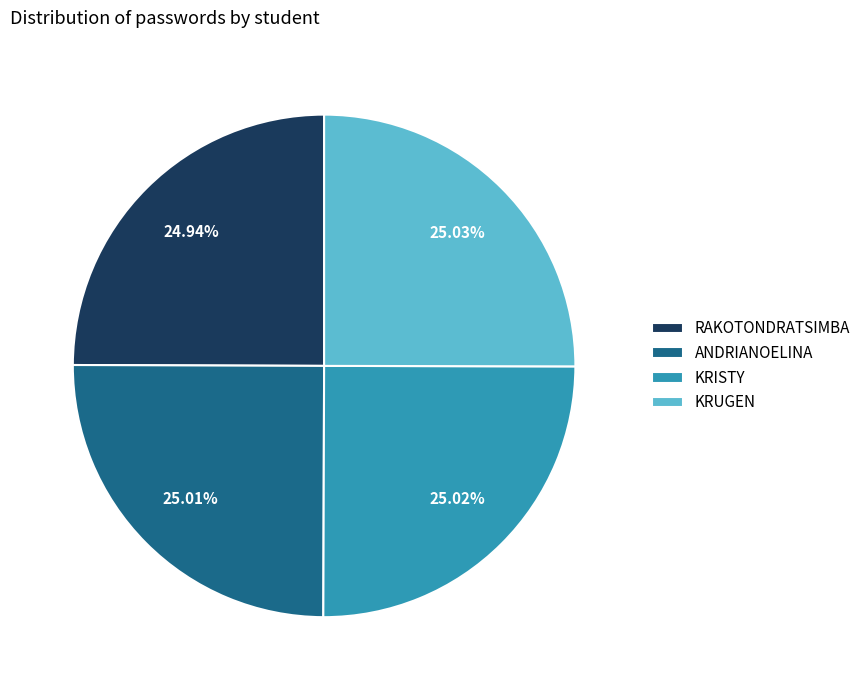

To the nearest percent, what is the combined percentage of ANDRIANOELINA and KRISTY?

50%